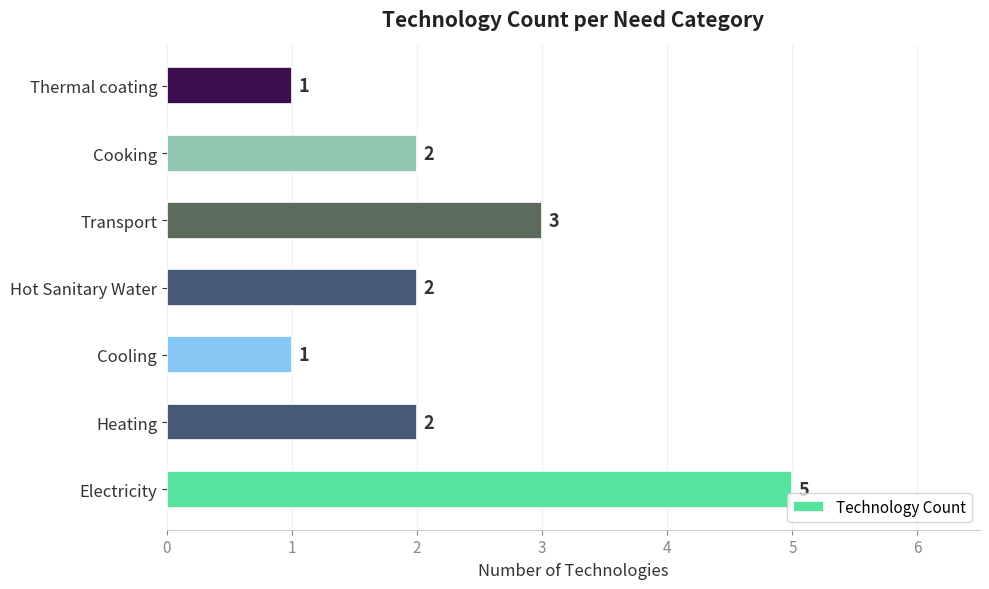

Approximately how many times larger is the value at Hot Sanitary Water compared to Cooling?

2.0